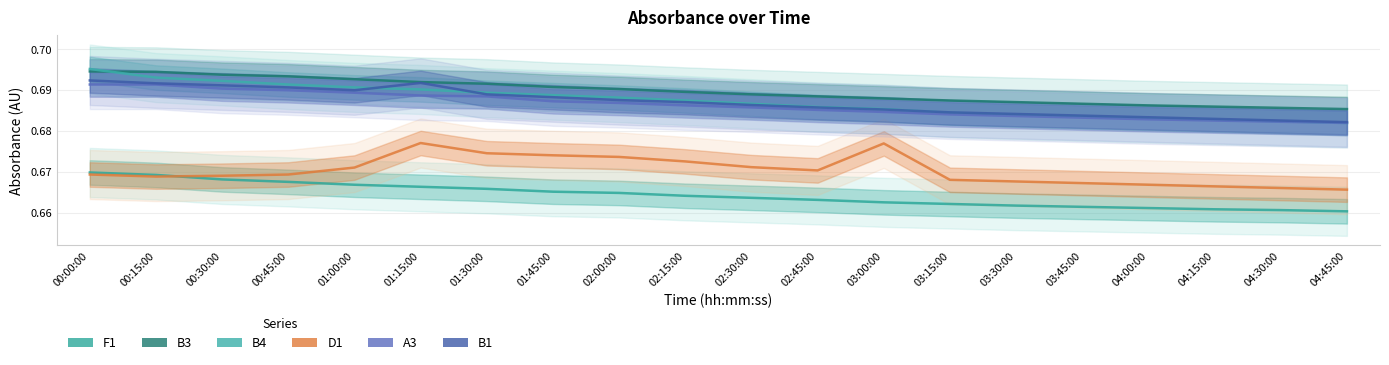

Which category has the lowest value in the B4 series?

04:45:00